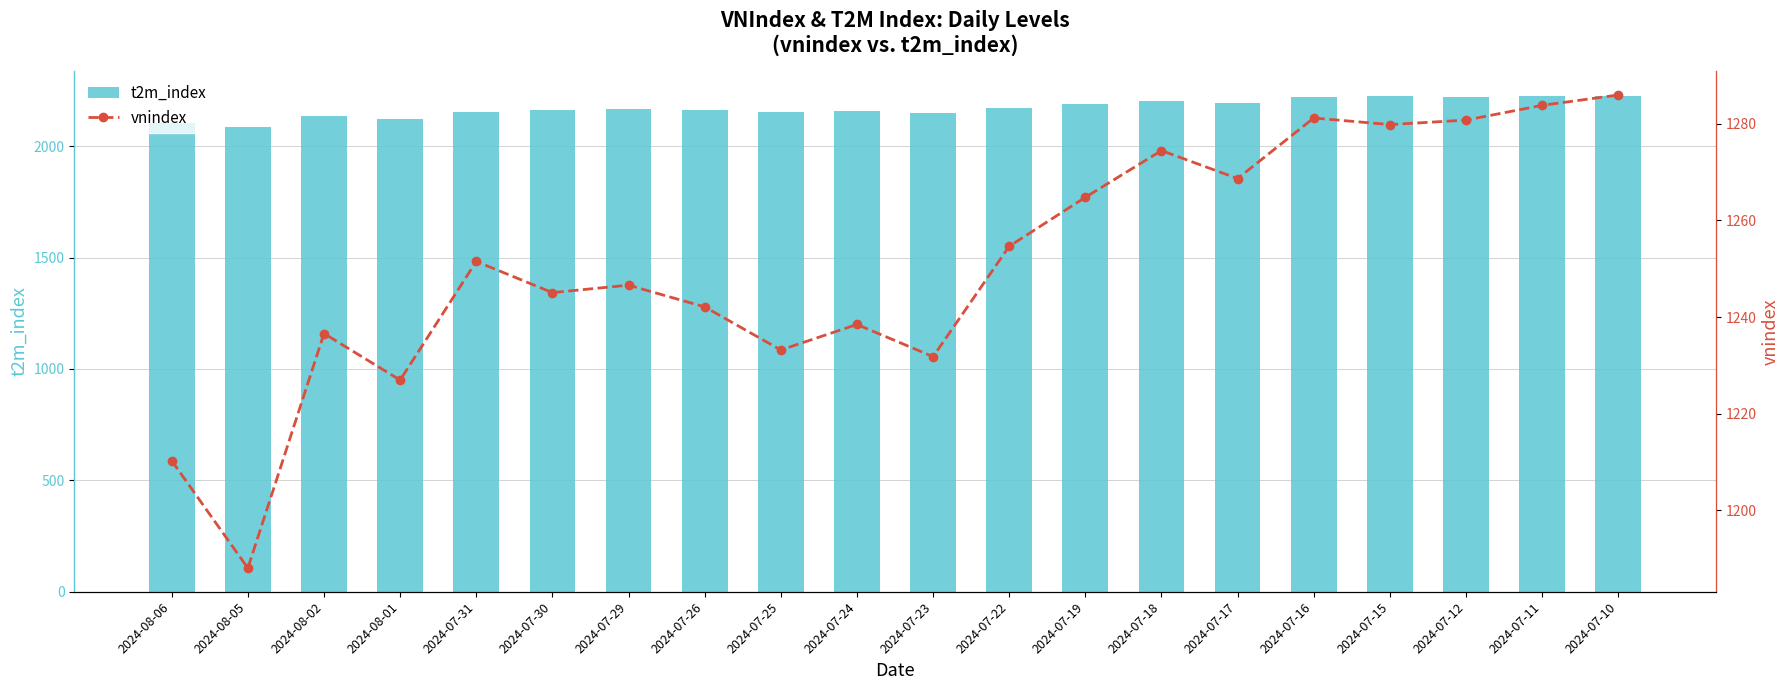

Reading right to left, list all the values displayed in this chart.

t2m_index: 2024-07-10=2223.9	2024-07-11=2224.2	2024-07-12=2222.5	2024-07-15=2223.9	2024-07-16=2221.8	2024-07-17=2194.1	2024-07-18=2202.4	2024-07-19=2188.7	2024-07-22=2169.7	2024-07-23=2147.3	2024-07-24=2156.9	2024-07-25=2155.0	2024-07-26=2162.0	2024-07-29=2165.8	2024-07-30=2160.1	2024-07-31=2154.8	2024-08-01=2123.5	2024-08-02=2133.4	2024-08-05=2083.7	2024-08-06=2103.7
vnindex: 2024-07-10=1285.9	2024-07-11=1283.8	2024-07-12=1280.8	2024-07-15=1279.8	2024-07-16=1281.2	2024-07-17=1268.7	2024-07-18=1274.4	2024-07-19=1264.8	2024-07-22=1254.6	2024-07-23=1231.8	2024-07-24=1238.5	2024-07-25=1233.2	2024-07-26=1242.1	2024-07-29=1246.6	2024-07-30=1245.1	2024-07-31=1251.5	2024-08-01=1227.0	2024-08-02=1236.6	2024-08-05=1188.1	2024-08-06=1210.3